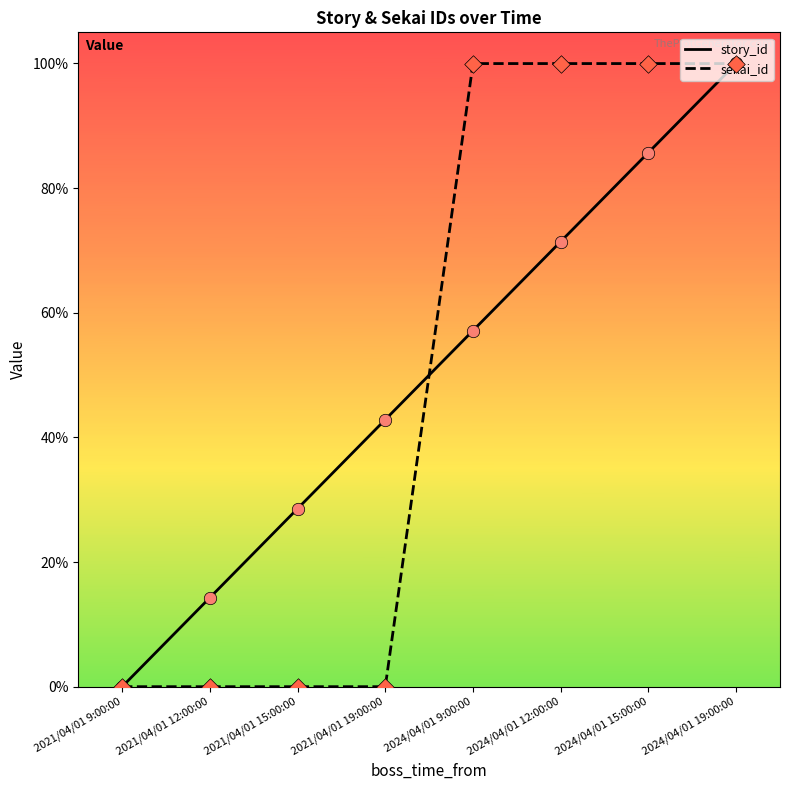

At which category is the sum across all series the highest?

2024/04/01 19:00:00